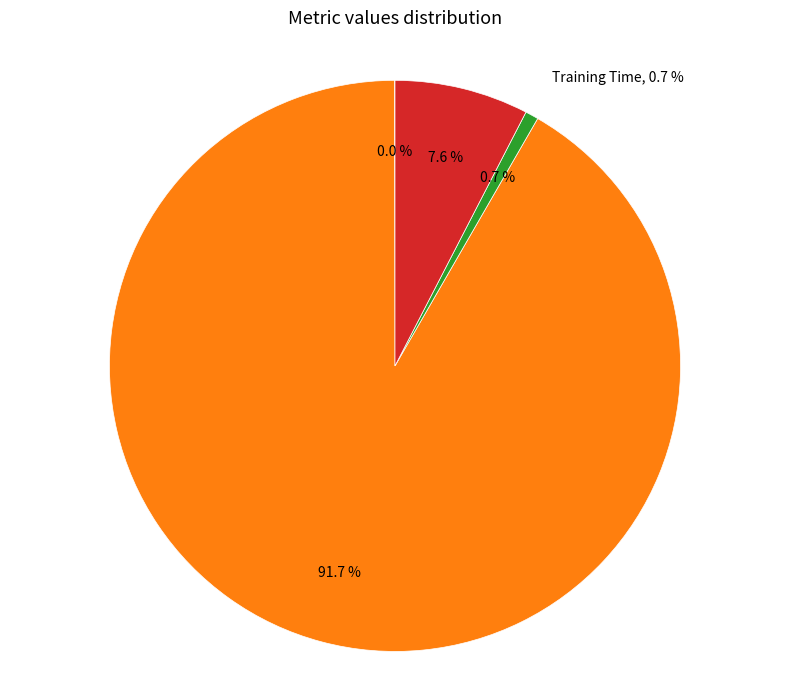

To the nearest percent, what is the combined percentage of MSE and Training Time?

1%